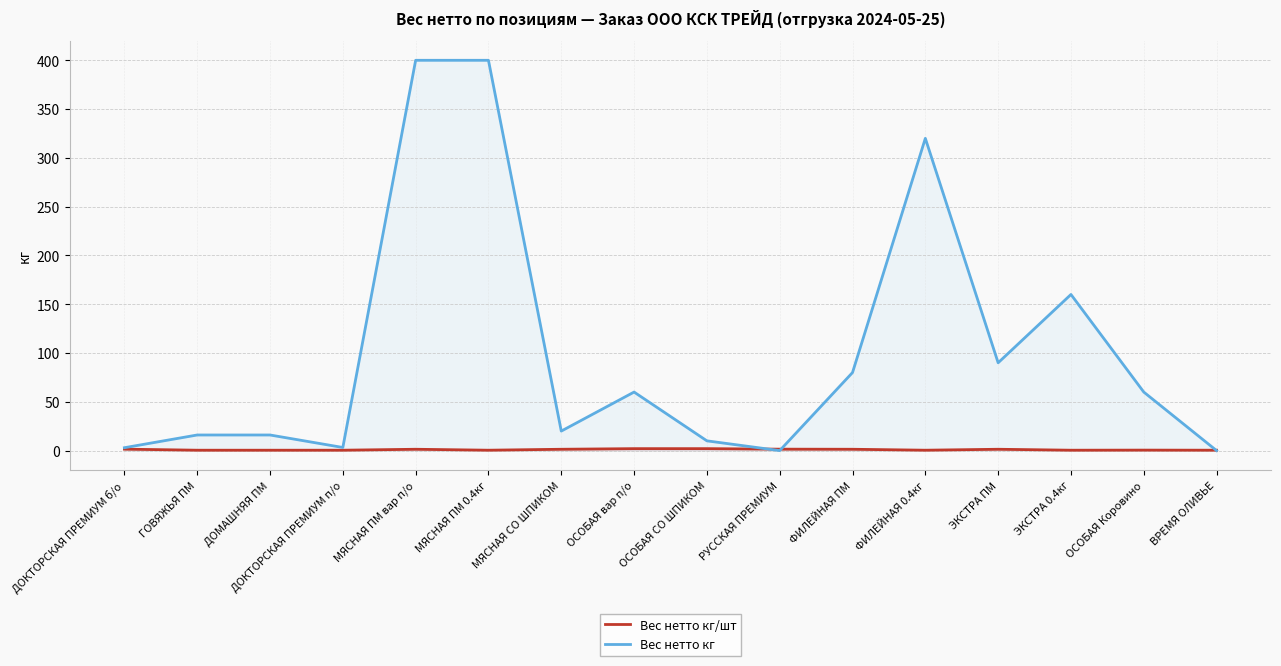

What position from the left is МЯСНАЯ ПМ 0.4кг?

6